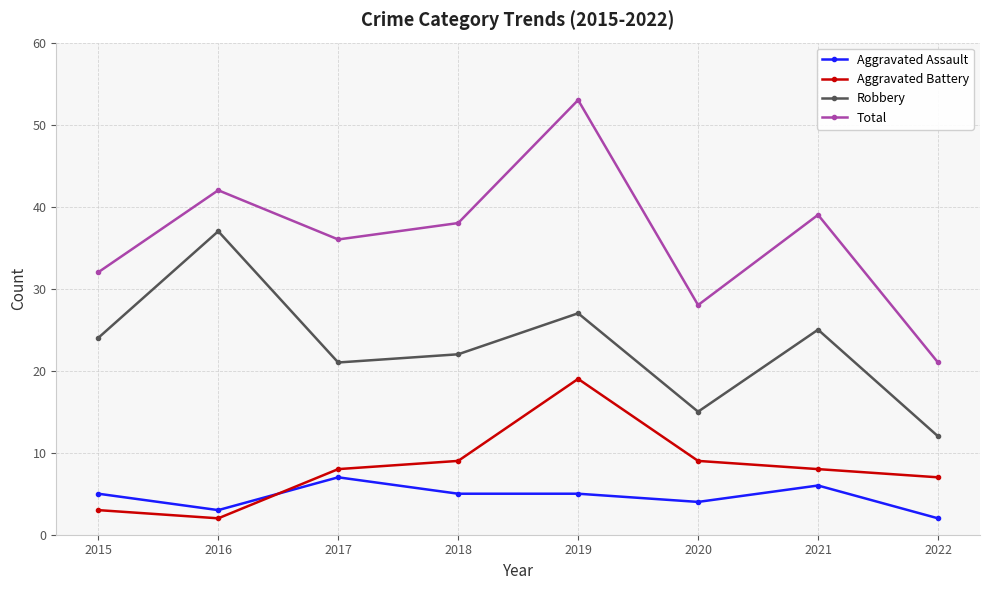

True or false: Total and Aggravated Assault cross at least once.

False